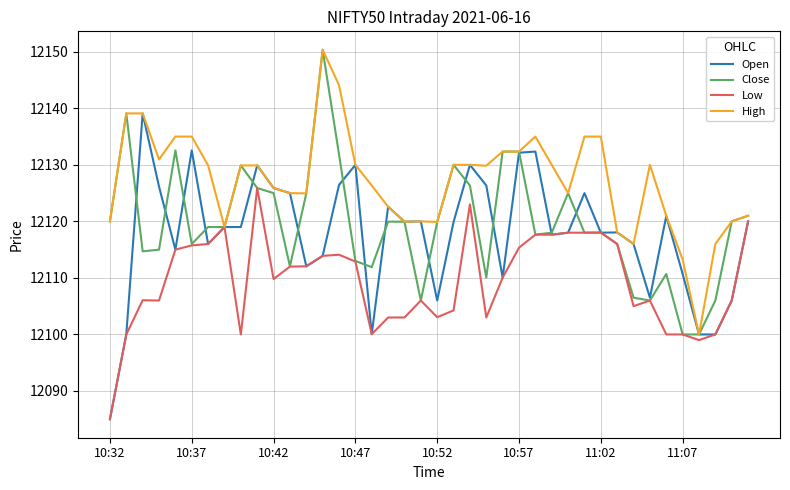

Which series has the largest total across all categories?

High